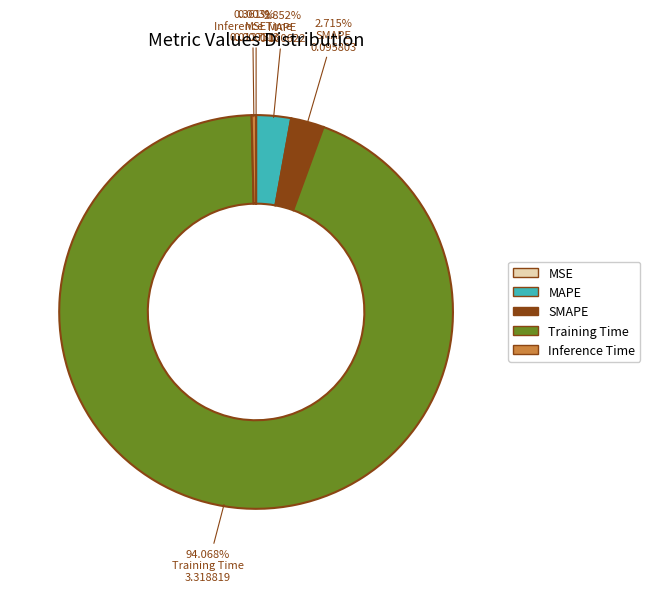

The Training Time slice represents 94% of the pie. True or false?

True